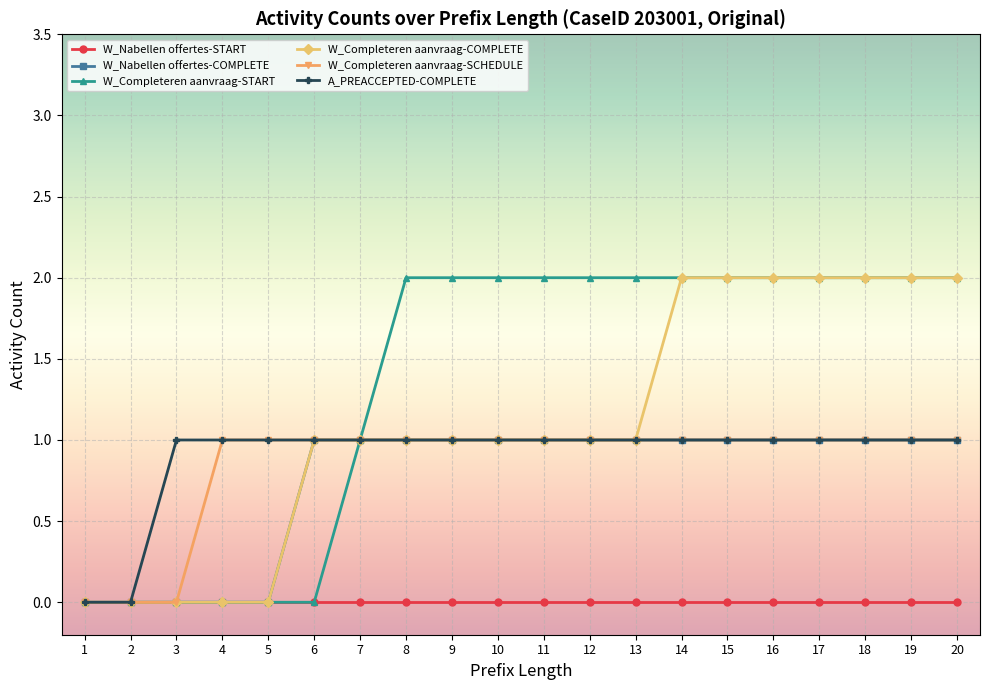

Is this an area chart (filled region under the line)?

No